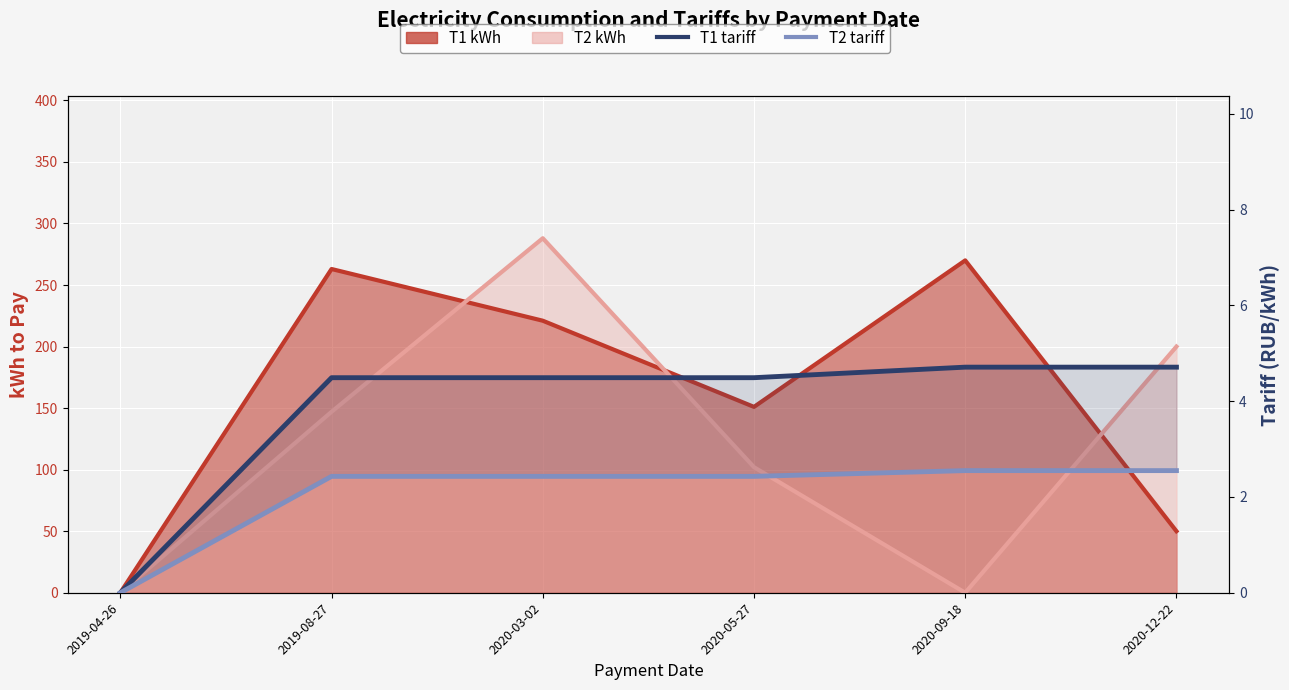

What is the sum of the T1 tariff values at 2019-04-26 and 2019-08-27?

4.5